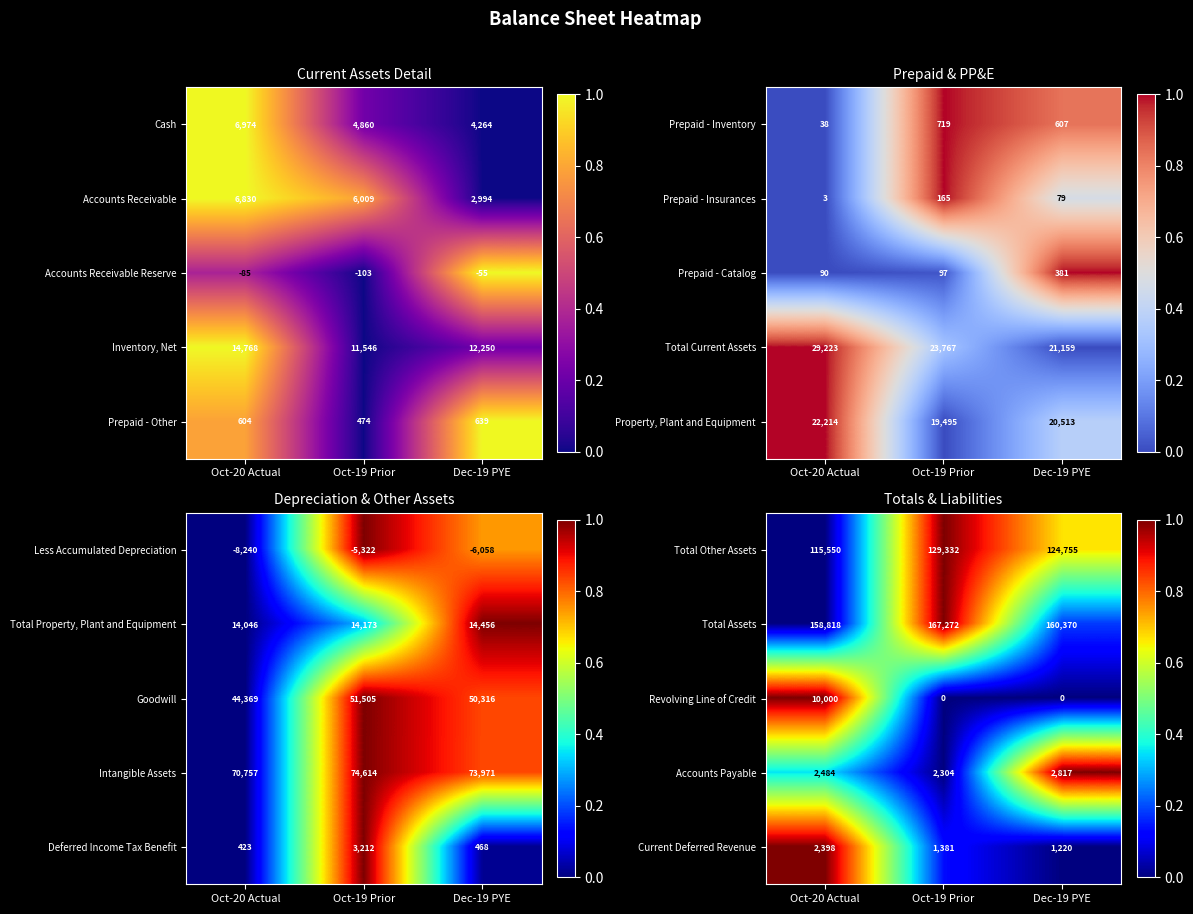

The value of Total Other Assets at Oct-20 Actual is 0.4. True or false?

False